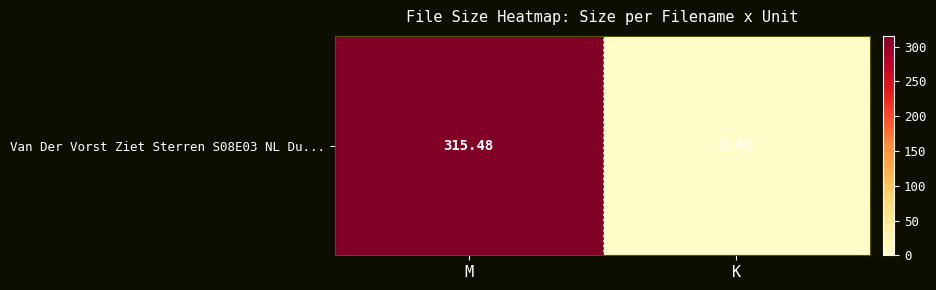

Reading left to right, extract all data points from this chart.

315.5	2.4